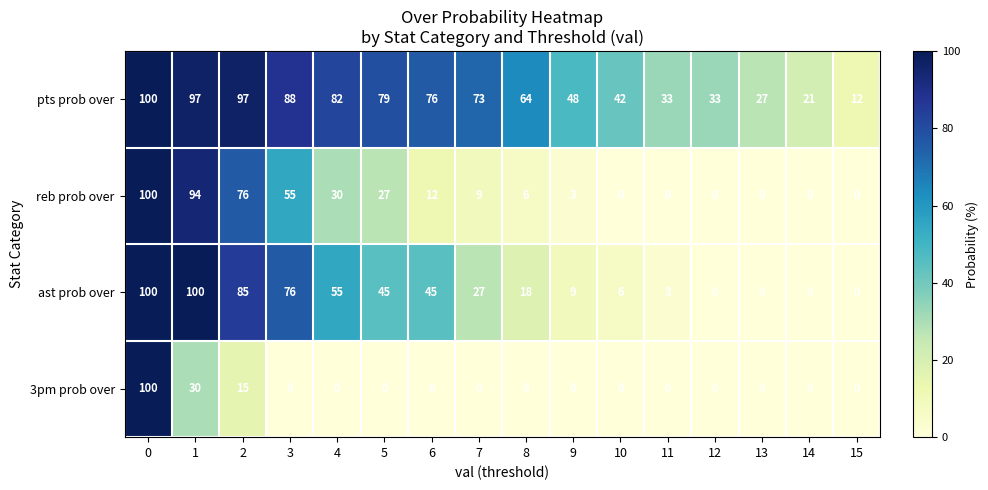

What is the average value of the 3pm prob over series?

9